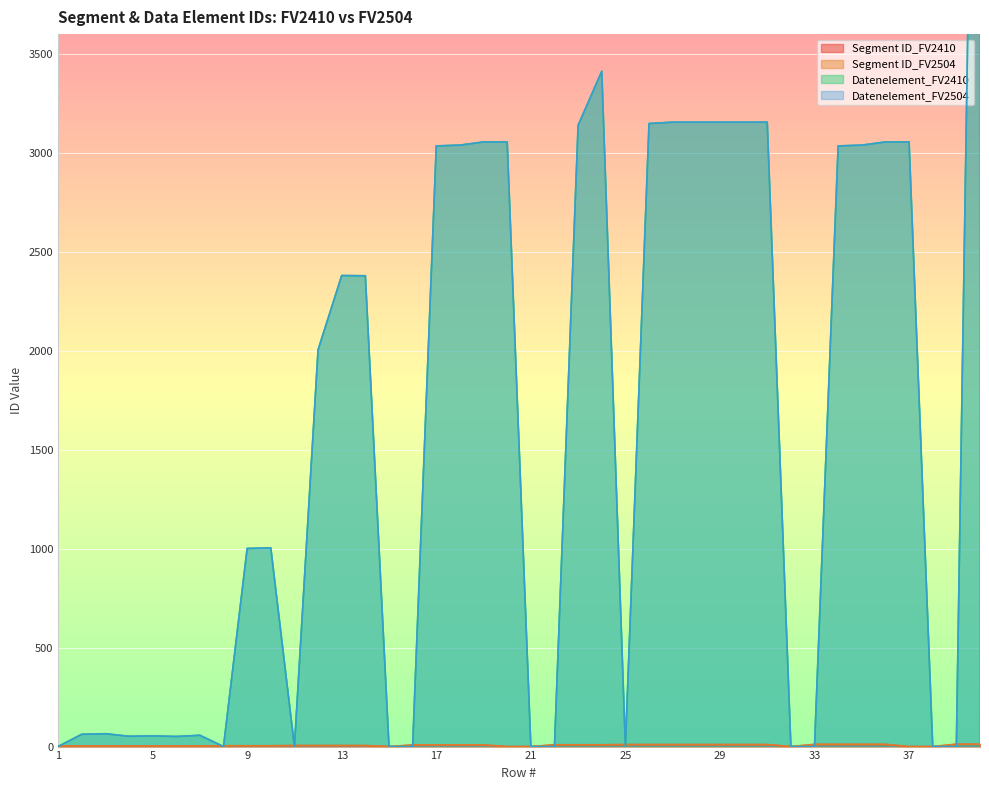

Which has a higher value, 13 or 2?

13